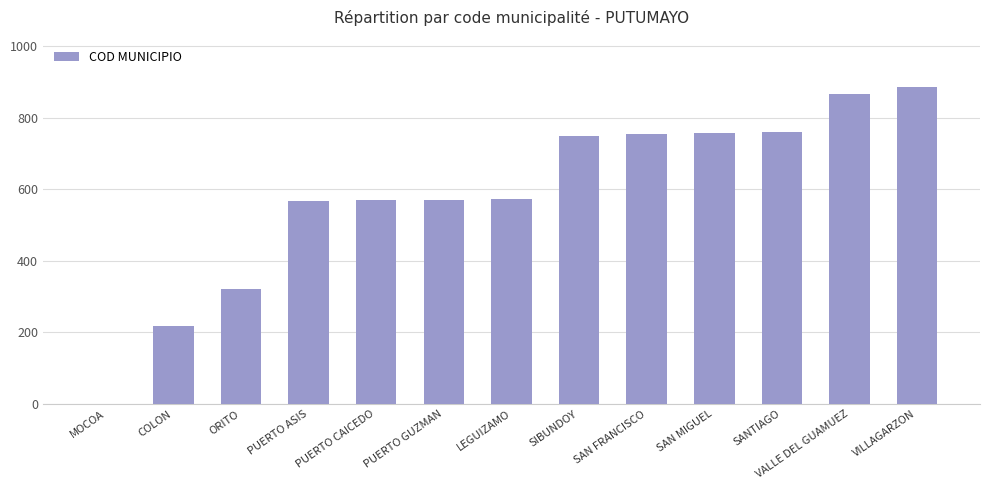

What is the change in value from COLON to VALLE DEL GUAMUEZ?

+646